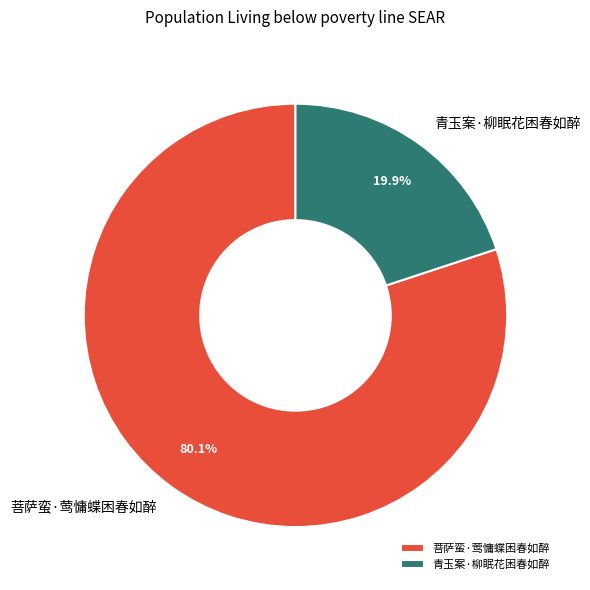

What percentage is NOT represented by 青玉案·柳眠花困春如醉?

80.1%